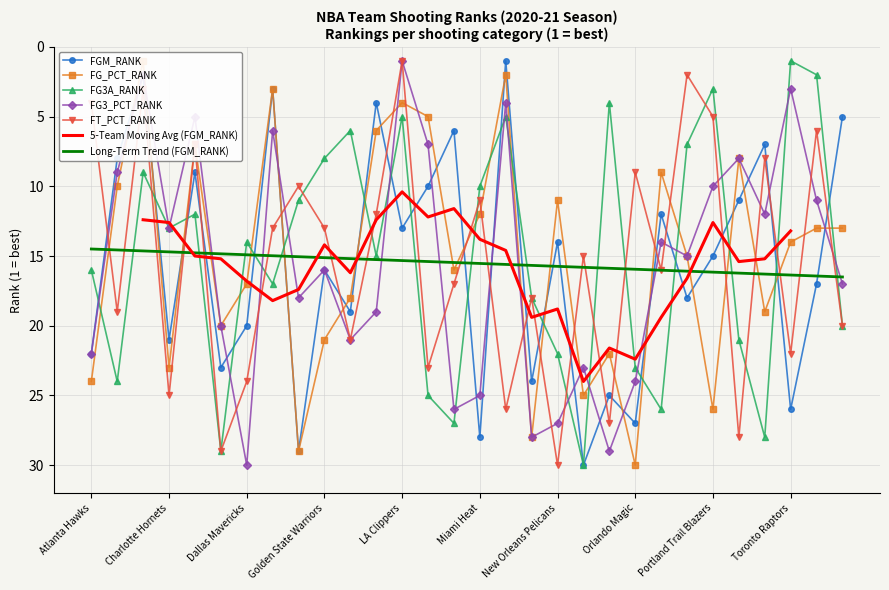

What is the smallest value displayed?

1